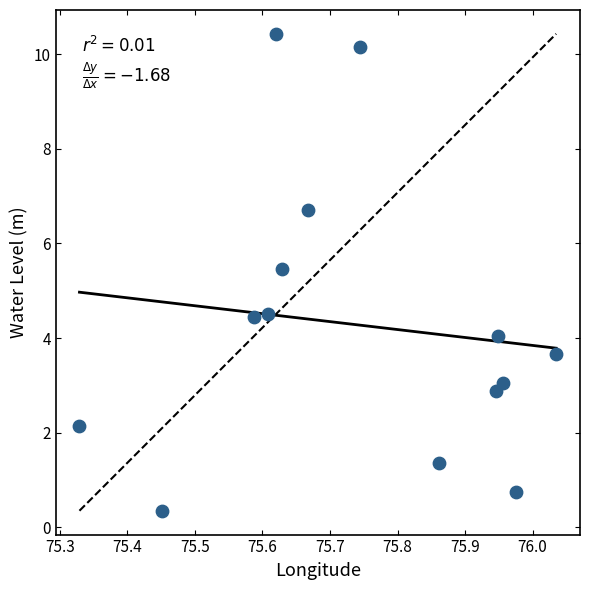

What is the range of X values (max minus min)?

0.7